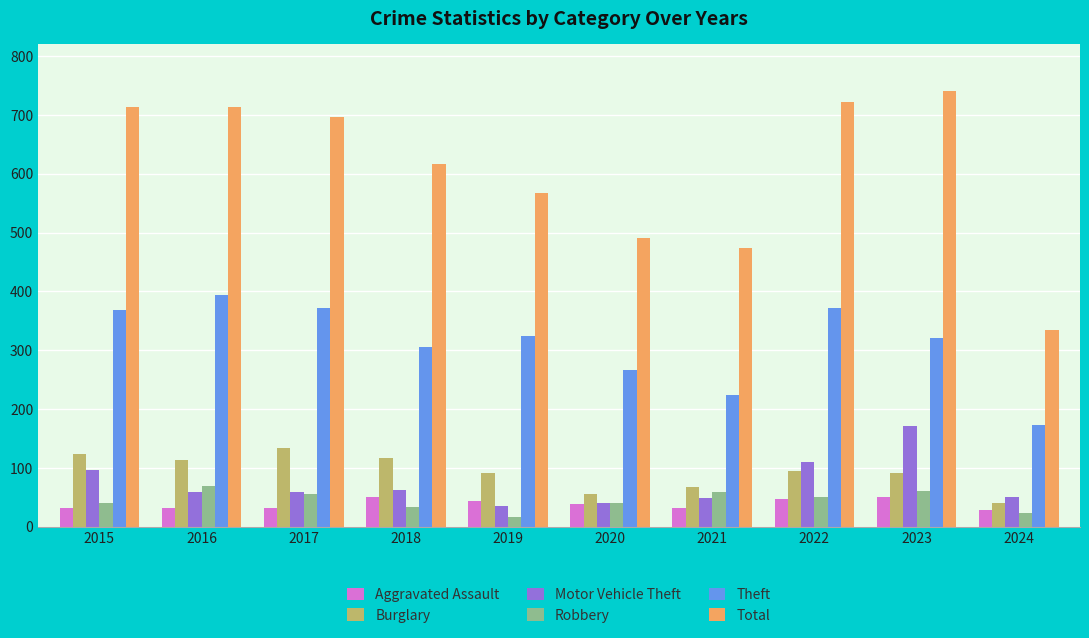

Is the value of Robbery at 2023 greater than the value of Total at 2024?

No